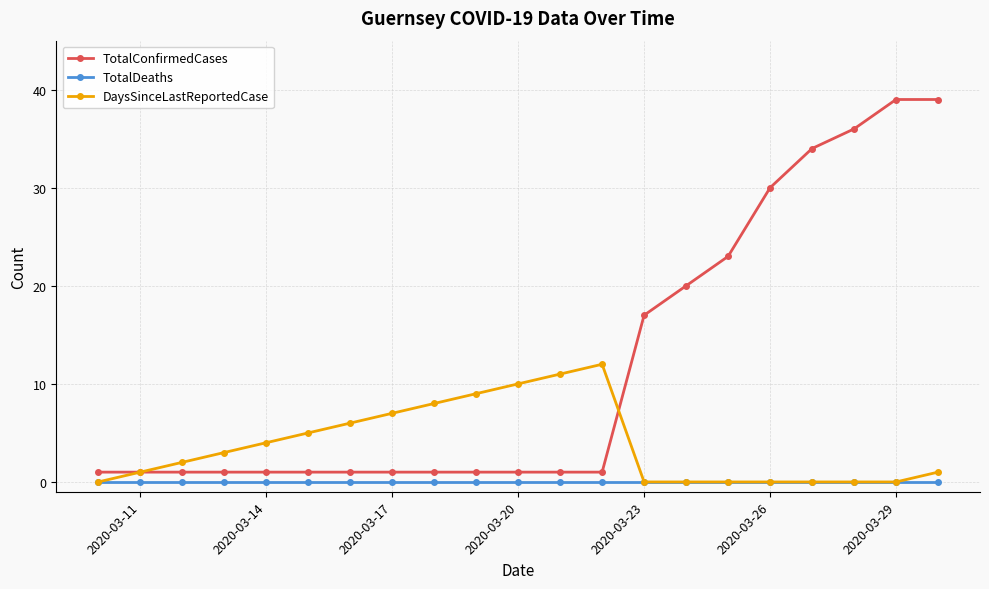

How many values in the DaysSinceLastReportedCase series are below 2?

10